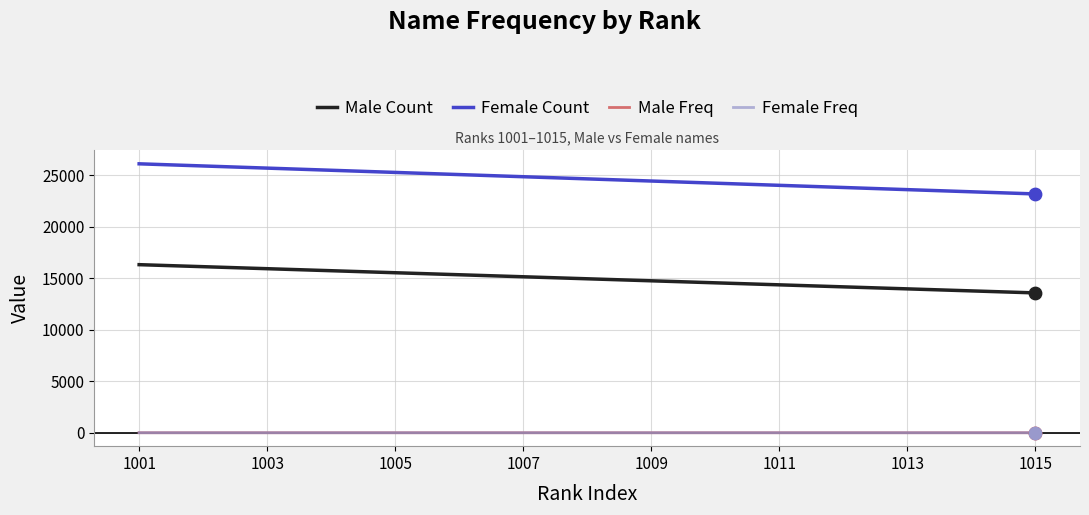

What is the lowest value of the Female Count series?

23199.9